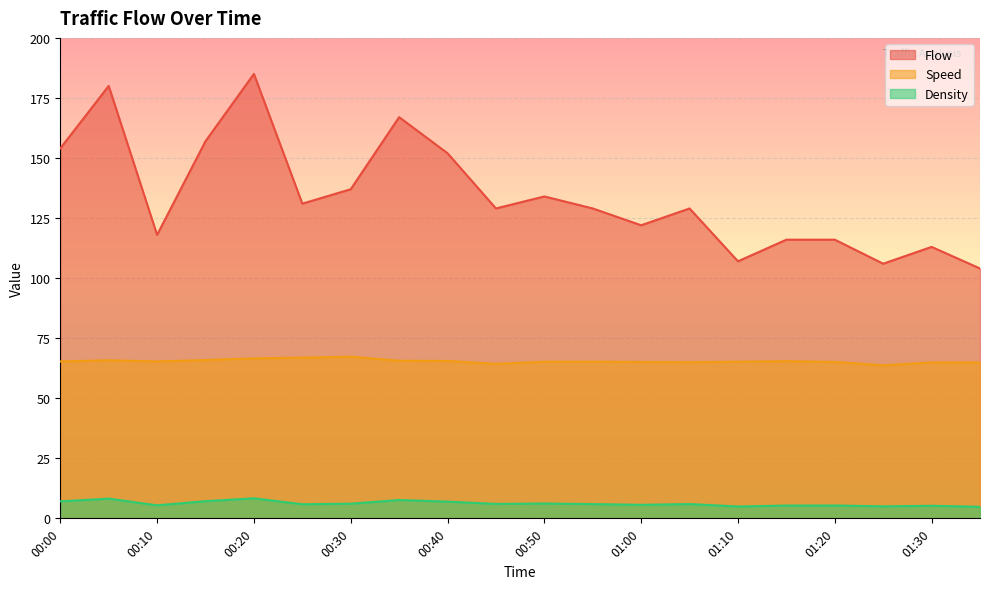

Where is the first local maximum for Density?

00:05